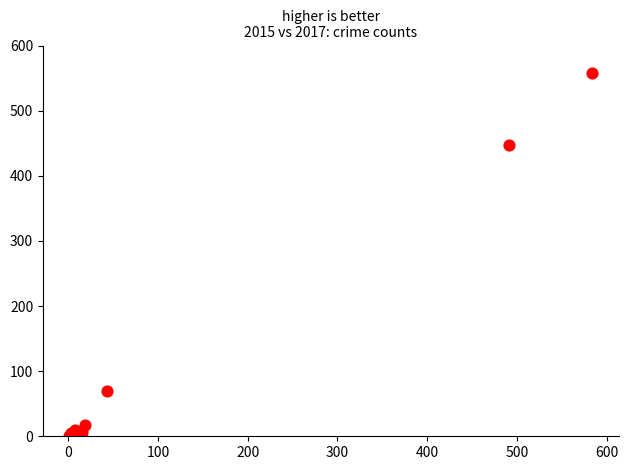

What Y value in the scatter plot is closest to 279?

447